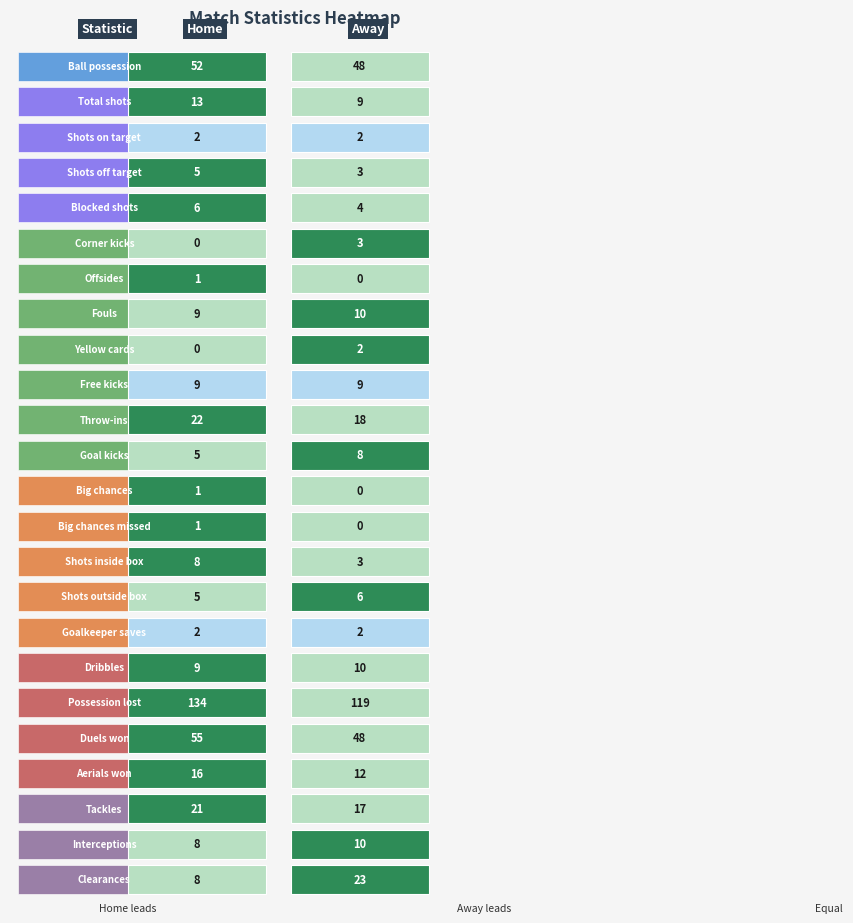

Rank the series at 1 from lowest to highest value.

Offsides, Big chances, Big chances missed, Shots on target, Yellow cards, Goalkeeper saves, Shots off target, Corner kicks, Shots inside box, Blocked shots, Shots outside box, Goal kicks, Total shots, Free kicks, Fouls, Dribbles, Interceptions, Aerials won, Tackles, Throw-ins, Clearances, Ball possession, Duels won, Possession lost